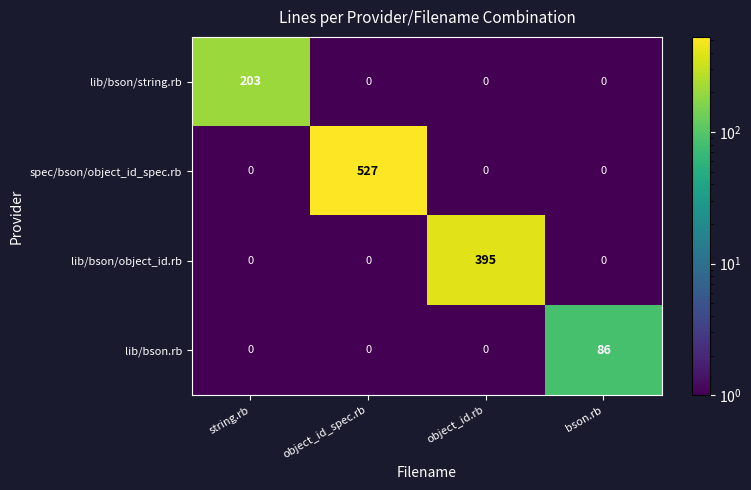

Which series has the largest range (max minus min)?

spec/bson/object_id_spec.rb